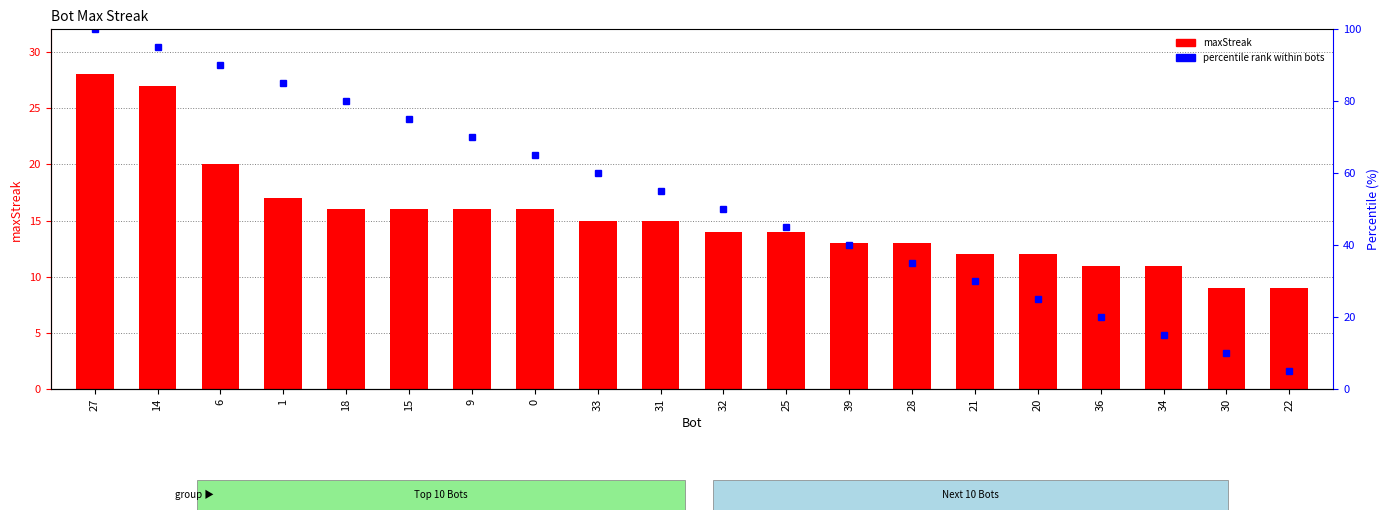

Reading right to left, what are all the values shown in this chart?

9	9	11	11	12	12	13	13	14	14	15	15	16	16	16	16	17	20	27	28